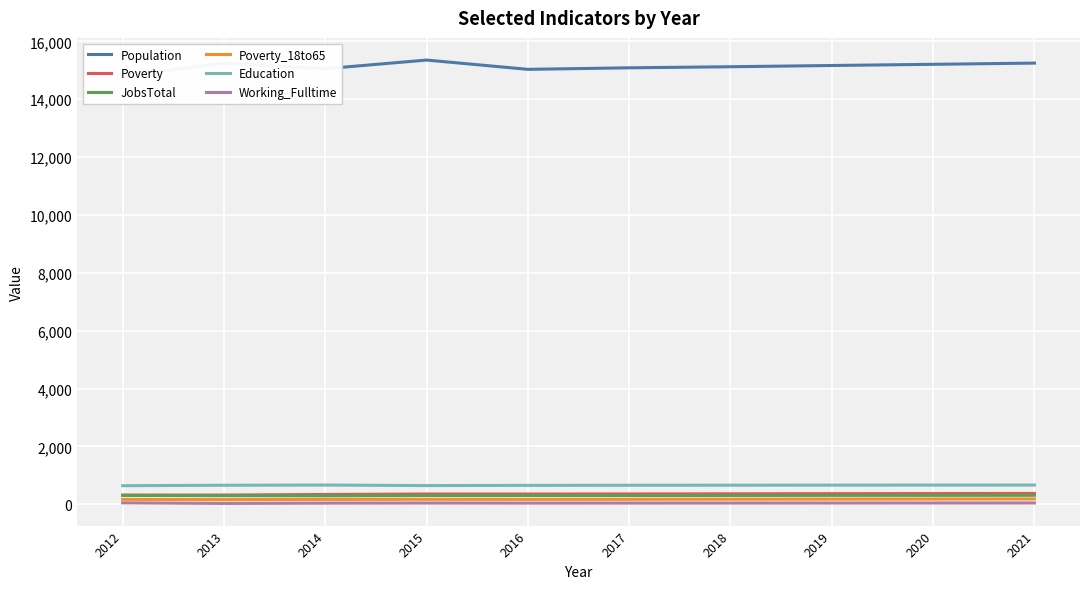

Reading left to right, list all the values displayed in this chart.

Population: 2012=14801	2013=15245	2014=15054	2015=15354	2016=15033	2017=15086	2018=15123	2019=15166	2020=15207	2021=15249
Poverty: 2012=318	2013=319	2014=338	2015=355	2016=354	2017=357	2018=361	2019=366	2020=370	2021=375
JobsTotal: 2012=306	2013=297	2014=292	2015=304	2016=304	2017=303	2018=305	2019=307	2020=308	2021=310
Poverty_18to65: 2012=169	2013=163	2014=168	2015=172	2016=170	2017=172	2018=175	2019=178	2020=181	2021=184
Education: 2012=642	2013=657	2014=664	2015=646	2016=653	2017=657	2018=659	2019=661	2020=663	2021=665
Working_Fulltime: 2012=50	2013=29	2014=39	2015=43	2016=40	2017=41	2018=42	2019=43	2020=44	2021=45